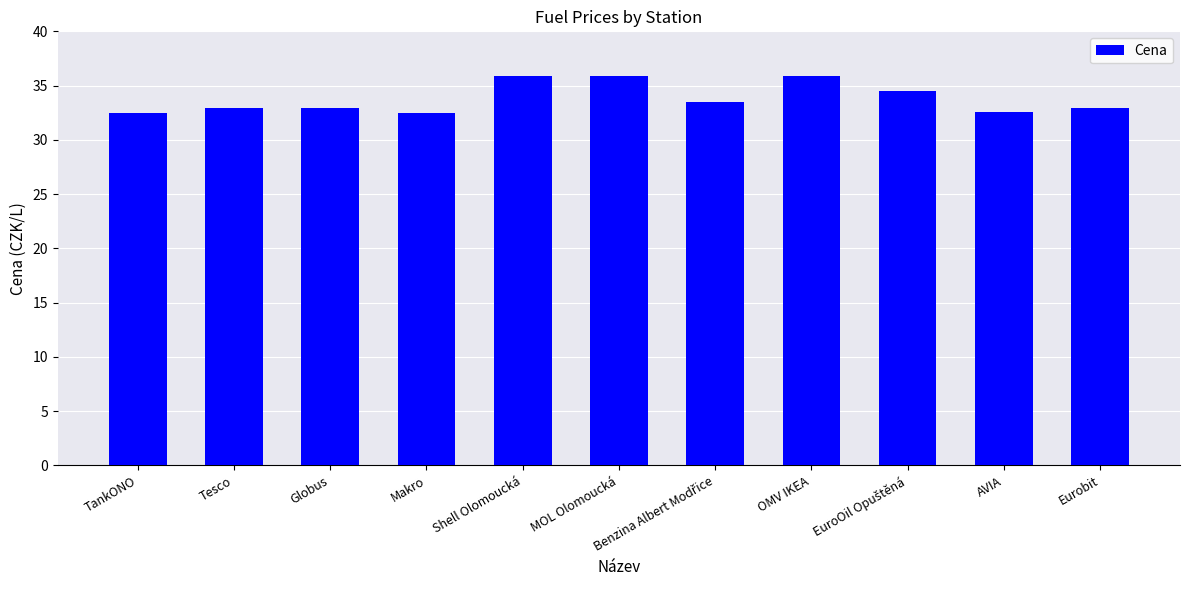

What is the difference between the maximum and minimum values?

3.4